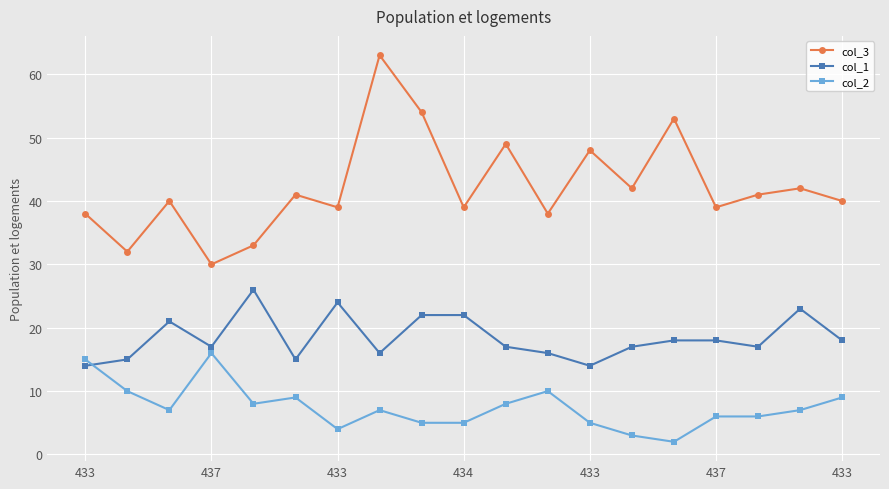

Which series has the widest spread of values?

col_3